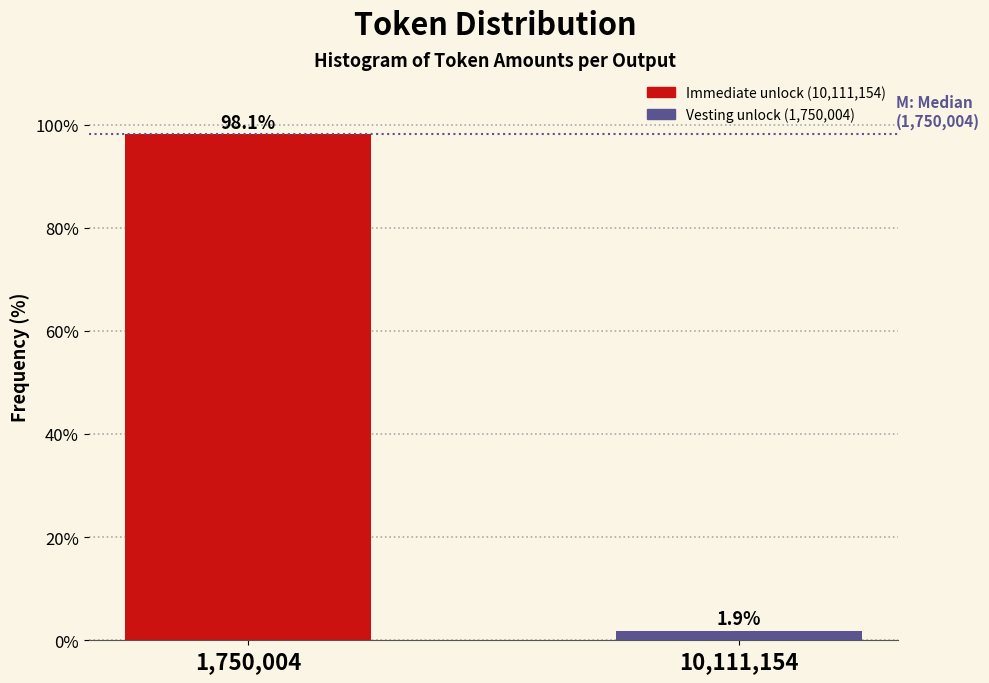

Reading left to right, transcribe all the data shown in this chart.

1,750,004=98.1	10,111,154=1.9